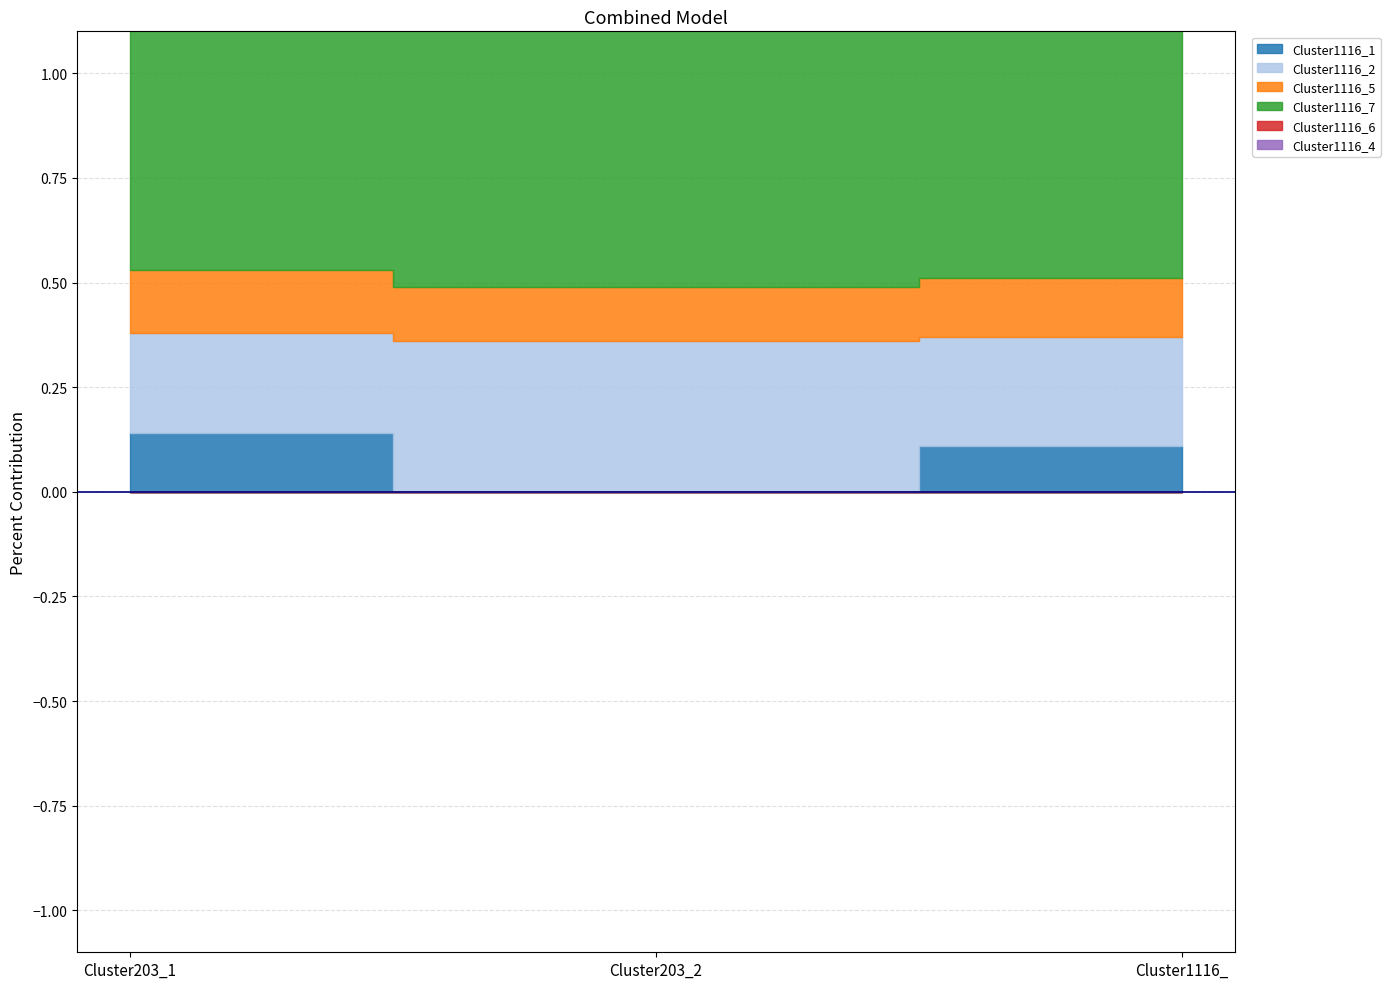

How many lines are shown in the chart?

6